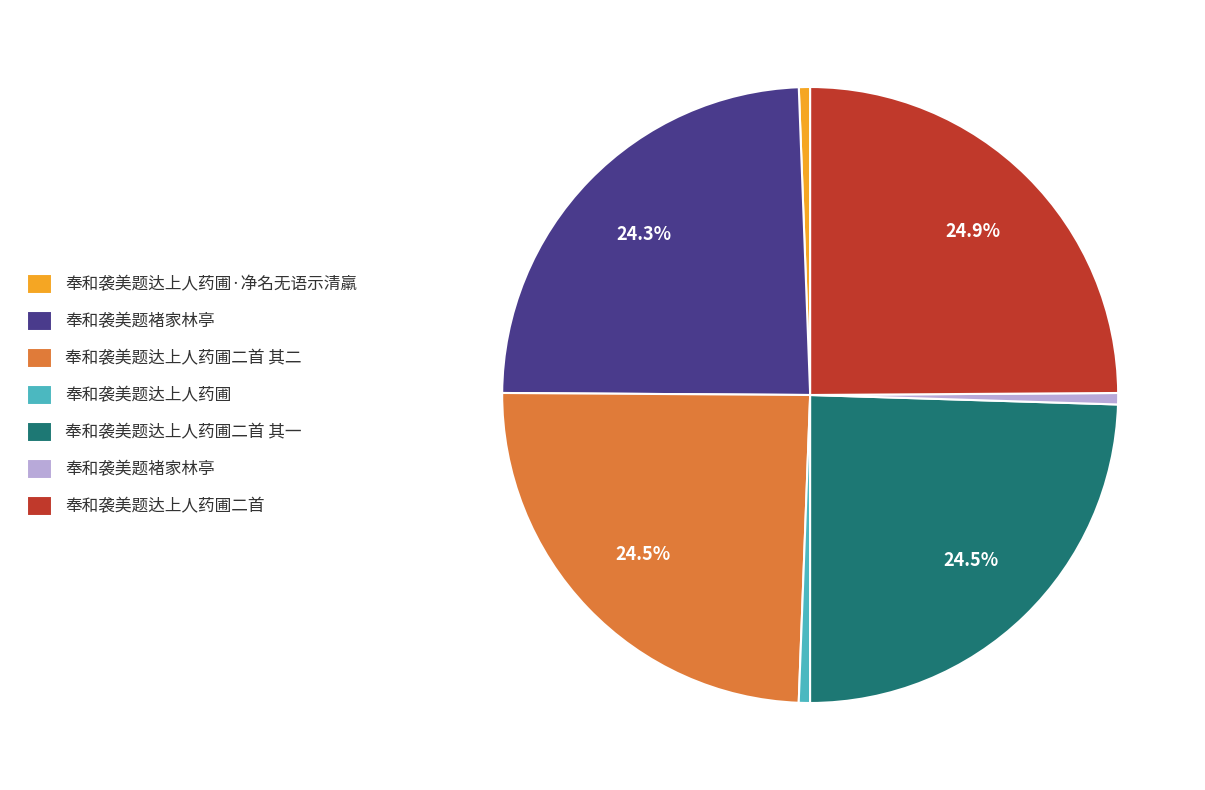

Is there a majority slice in this chart?

No